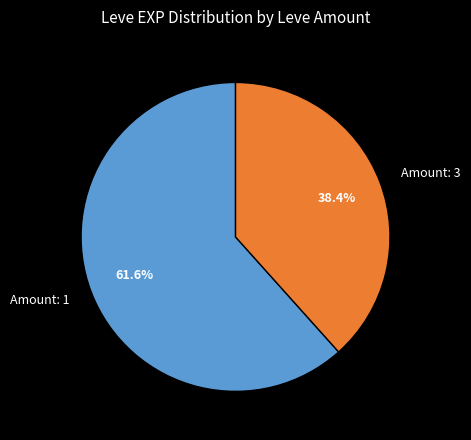

What is the smallest slice in the pie chart?

Amount: 3